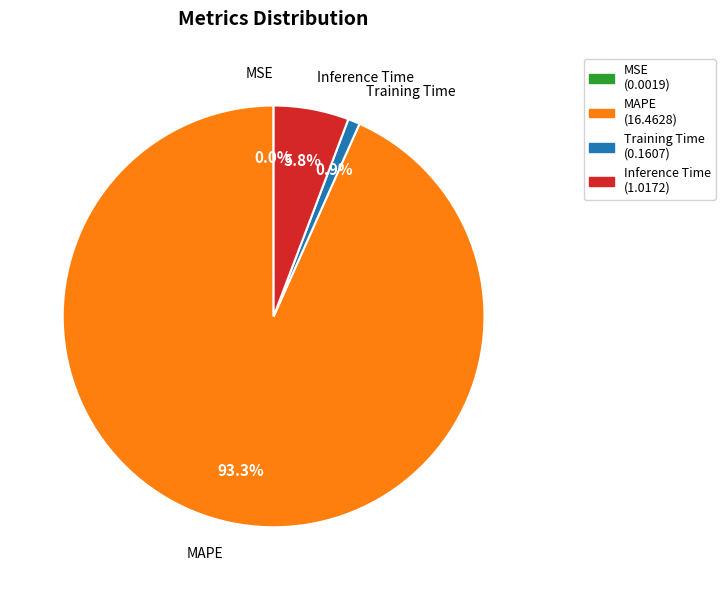

Is Inference Time the majority of the pie?

No